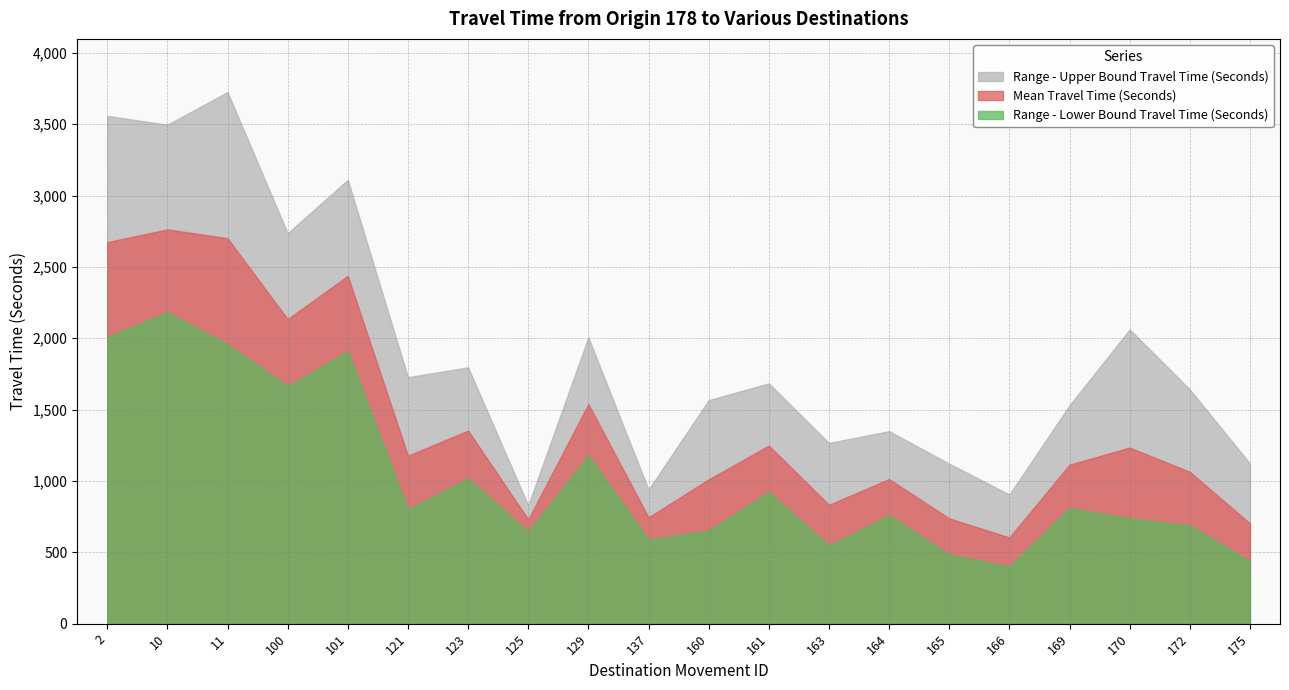

Read the Mean Travel Time (Seconds) value at 123, to the nearest 10.

1350